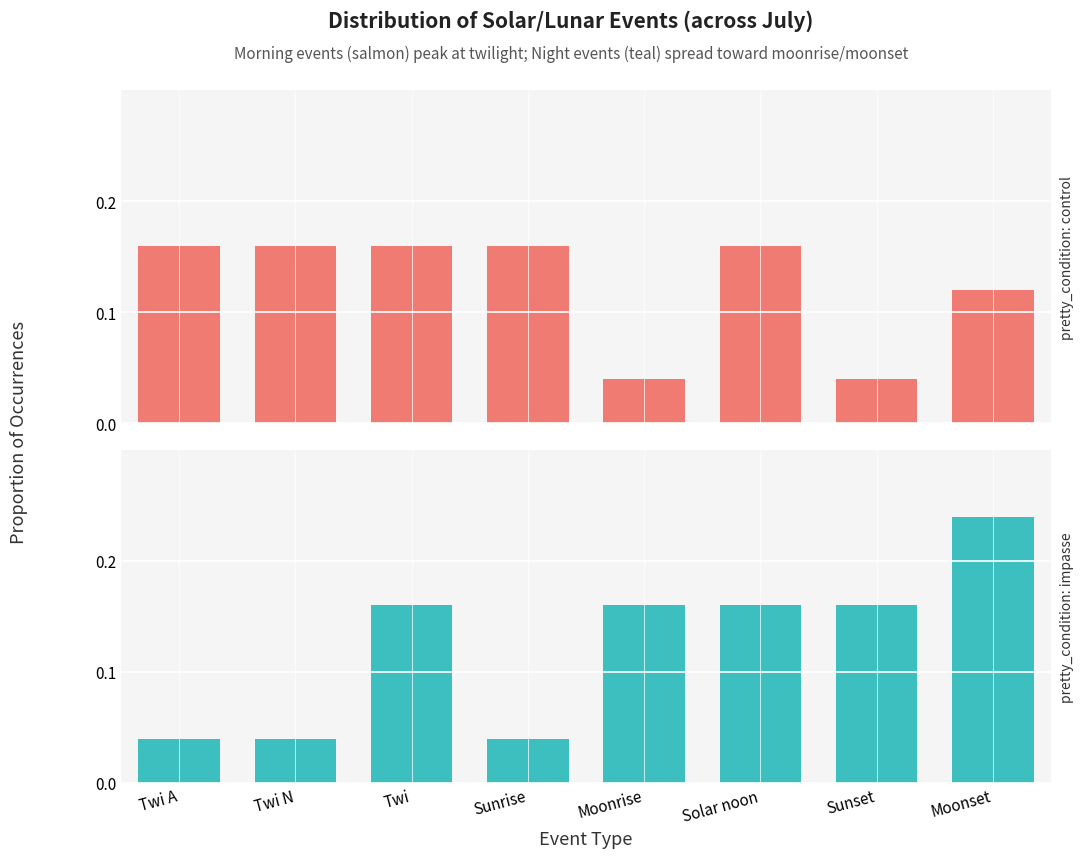

Is the value of pretty_condition: control at Solar noon greater than the value of pretty_condition: impasse at Twi?

No